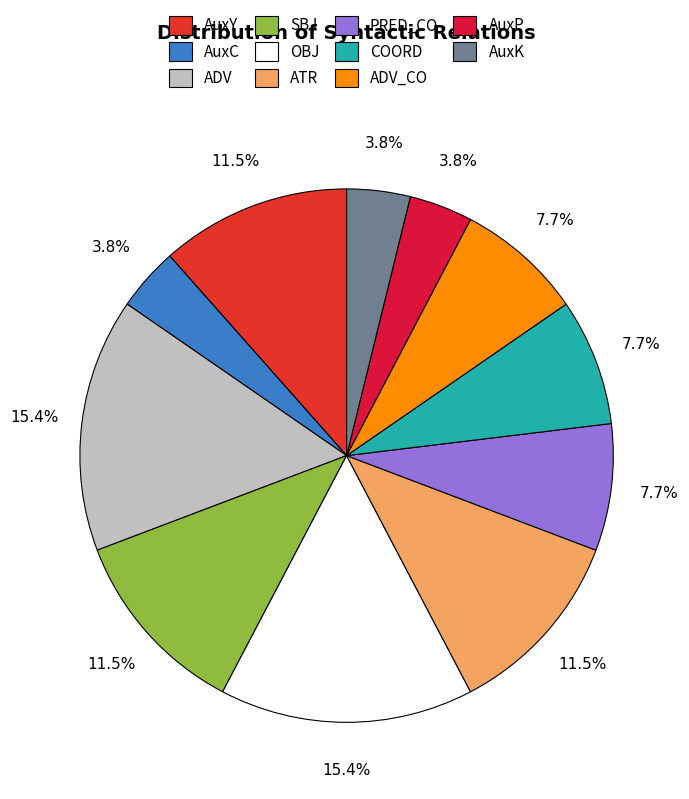

Rank the categories by value from lowest to highest.

AuxC, AuxP, AuxK, PRED_CO, COORD, ADV_CO, AuxY, SBJ, ATR, ADV, OBJ